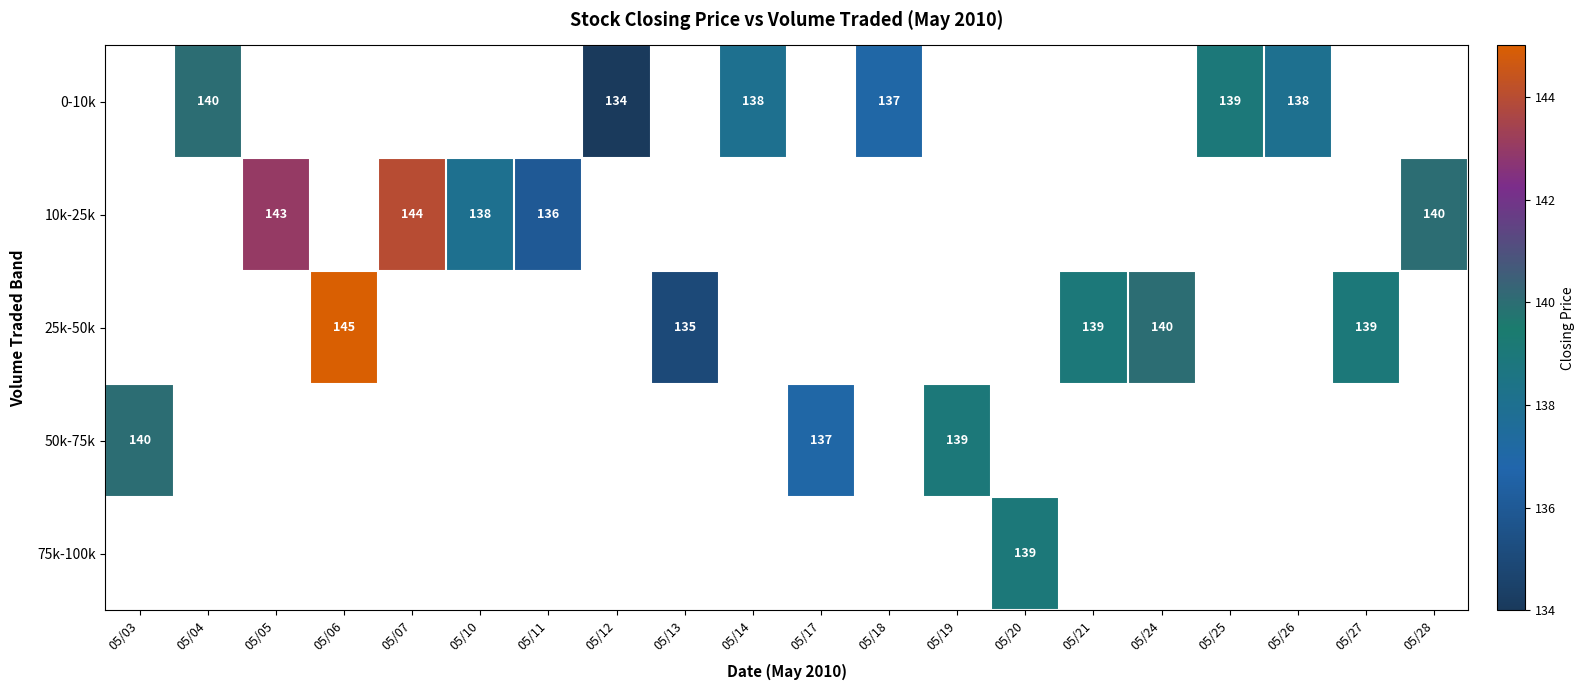

How many series are shown in this chart?

5